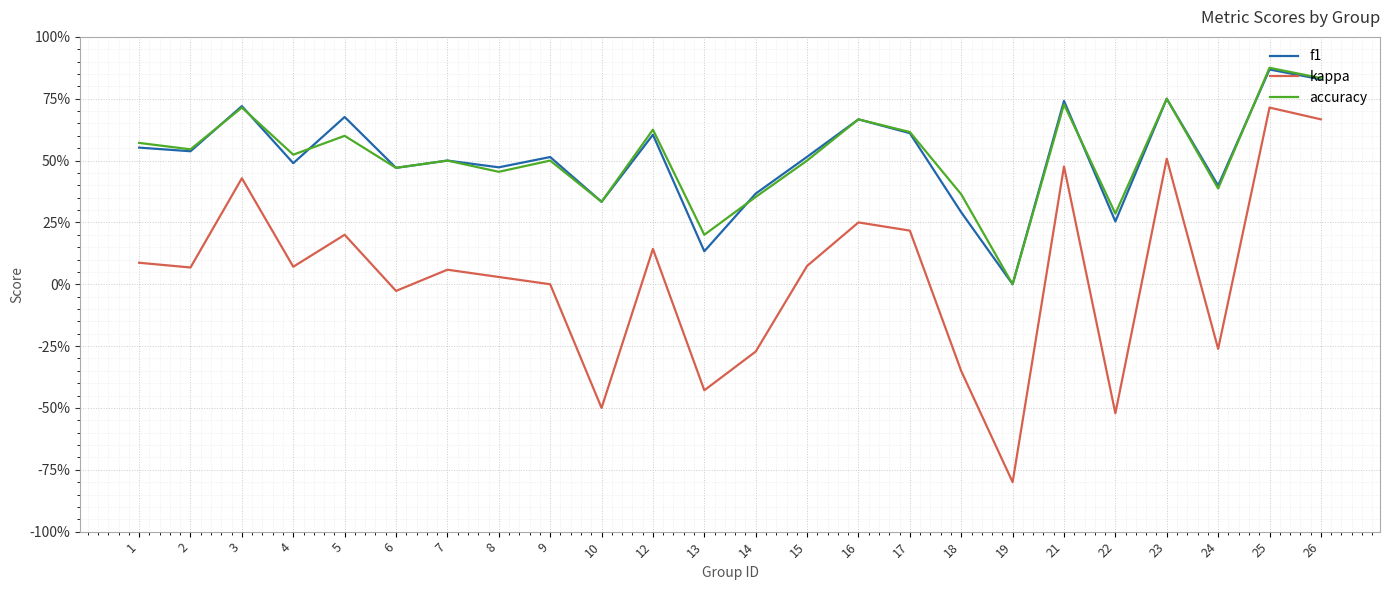

What is the difference between the maximum and minimum values in the accuracy series?

0.9